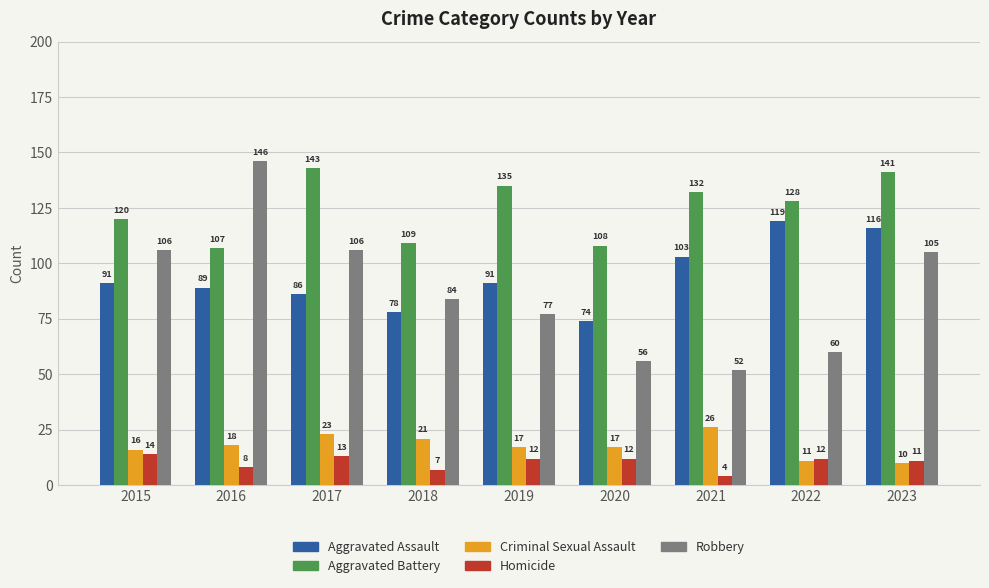

What is the spread (max minus min) of values at 2018?

102